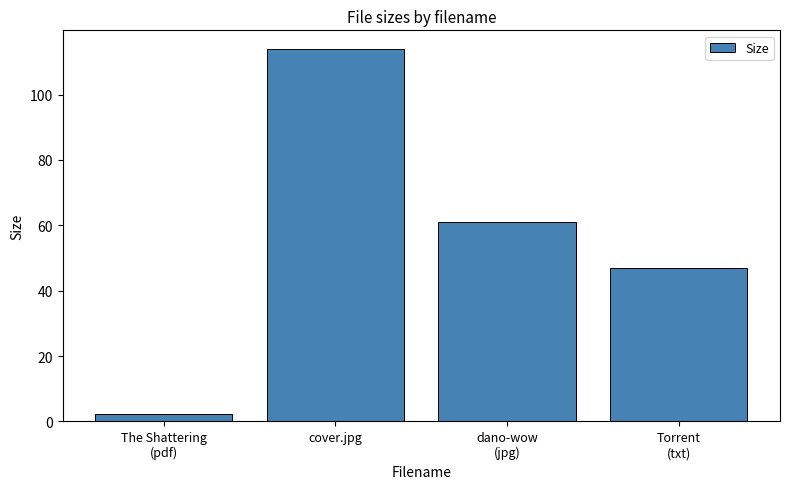

Between Torrent
(txt) and The Shattering
(pdf), which is larger?

Torrent
(txt)